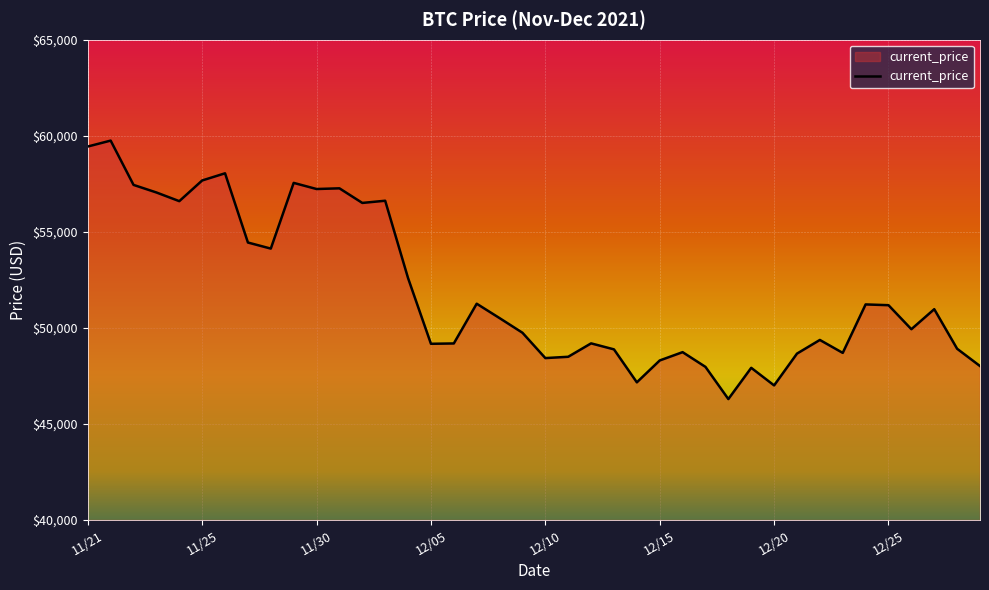

What is the difference between the maximum and minimum values?

13453